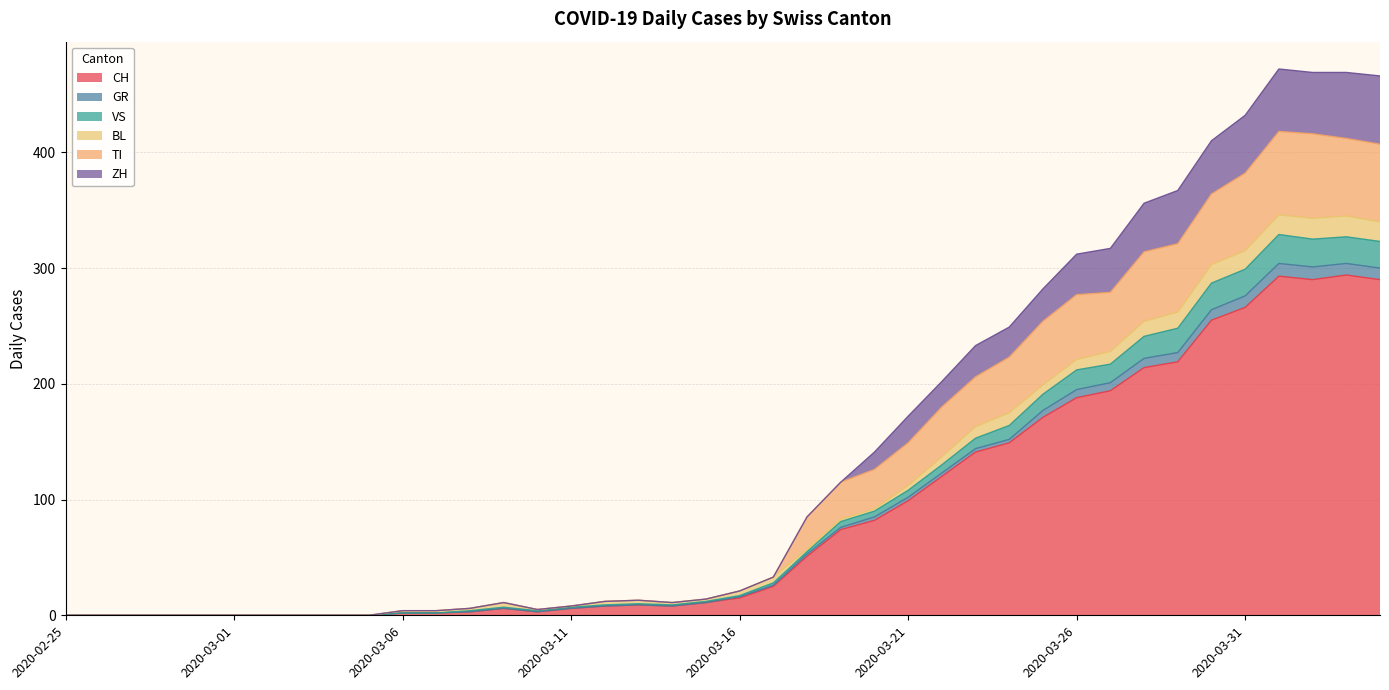

What are all the series names shown in the legend?

CH, GR, VS, BL, TI, ZH